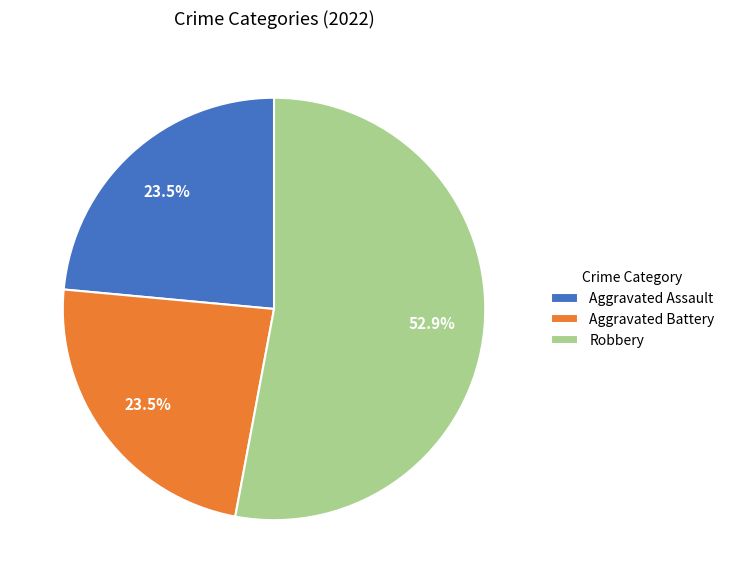

Count the number of slices in the pie.

3